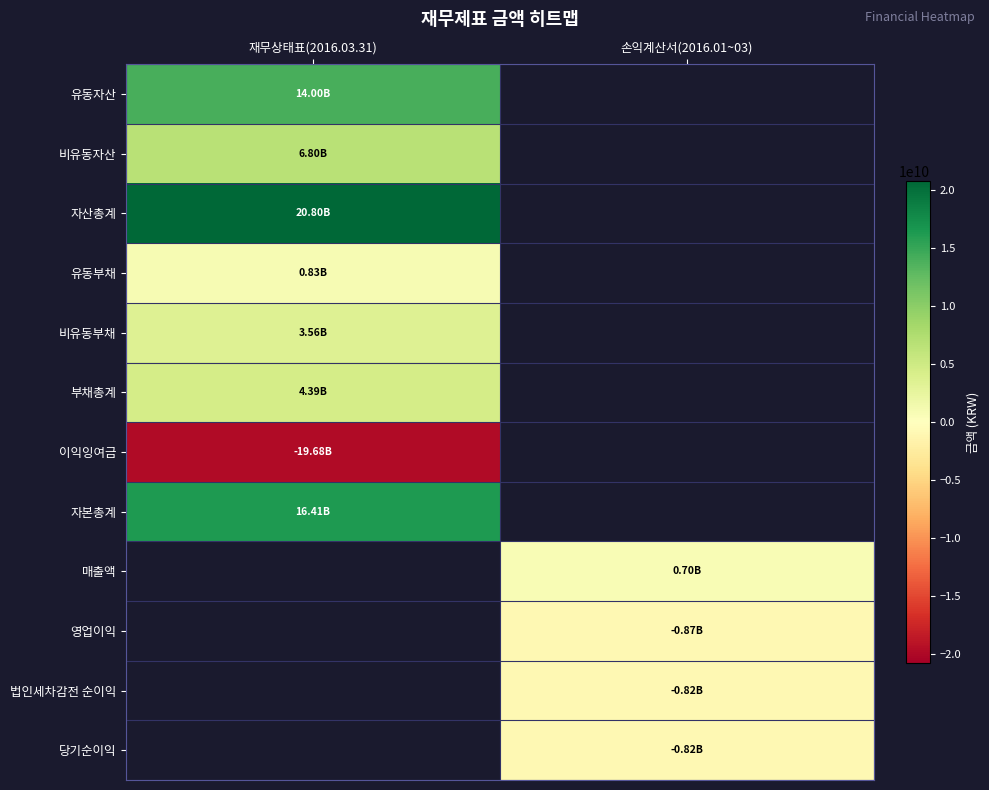

What value does the 자산총계 series have at 재무상태표(2016.03.31)?

20798835308.0